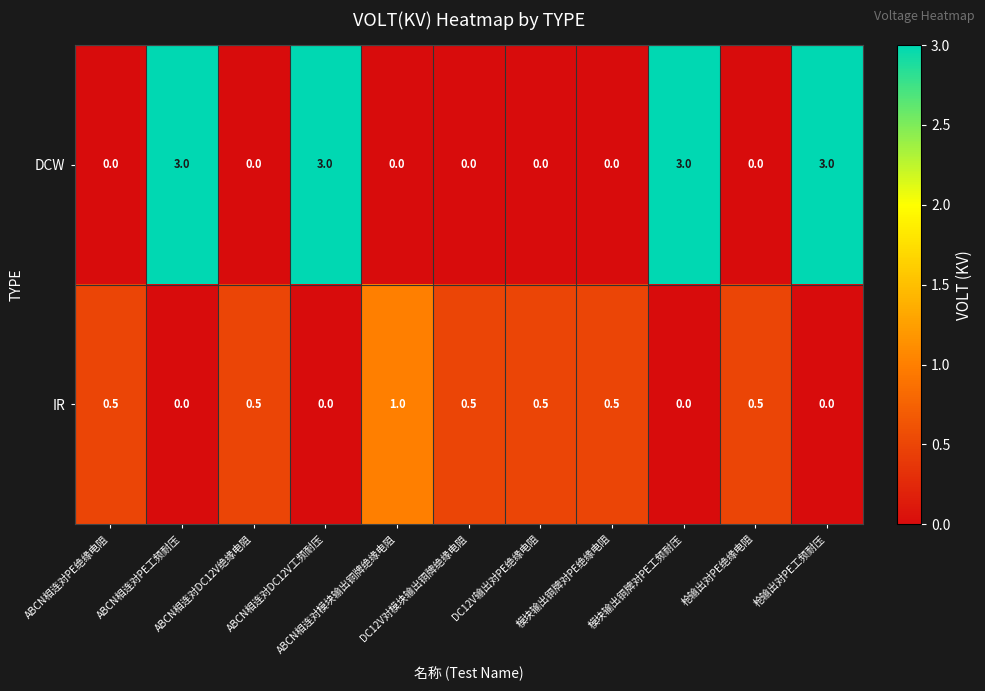

At how many categories does at least one series exceed 2?

4